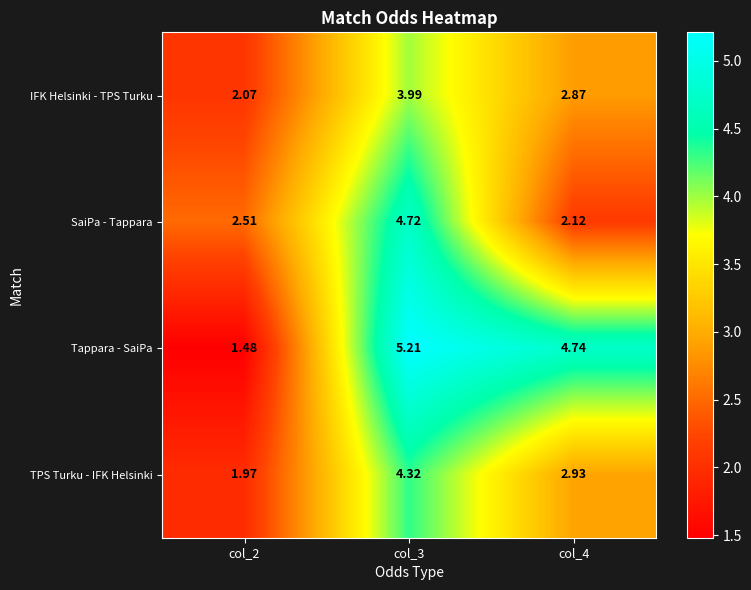

Rank the series at col_4 from lowest to highest value.

SaiPa - Tappara, IFK Helsinki - TPS Turku, TPS Turku - IFK Helsinki, Tappara - SaiPa